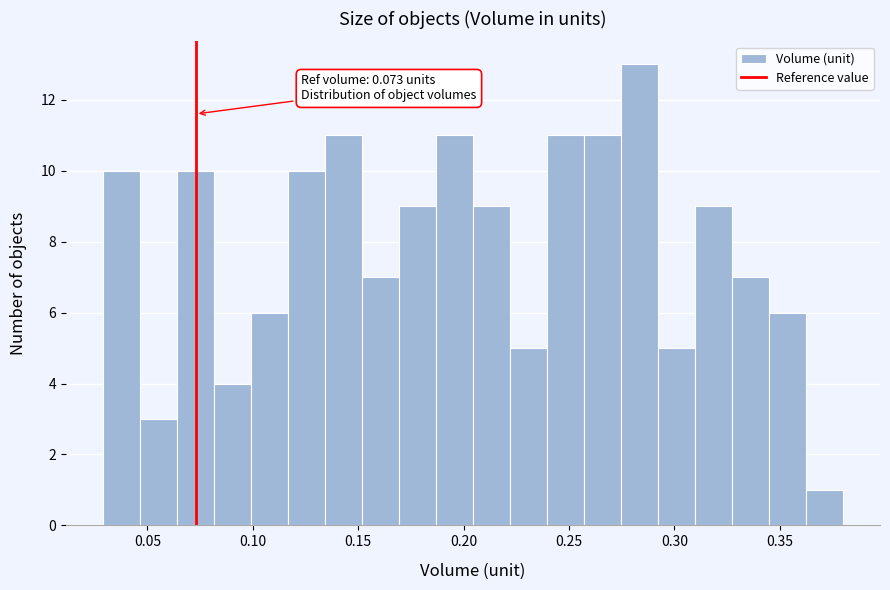

Read against the x-axis, roughly where is the centre of the tallest bar?

0.285